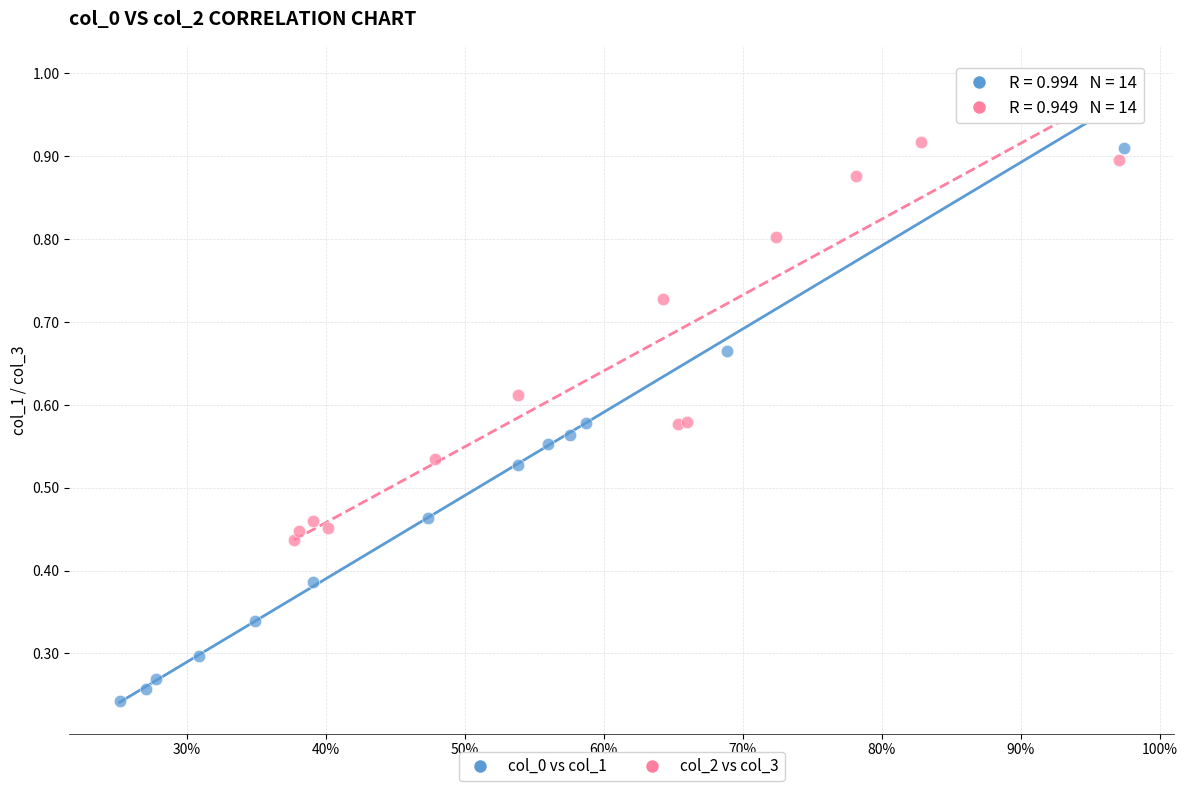

Which series reaches the minimum Y coordinate?

col_0 vs col_1